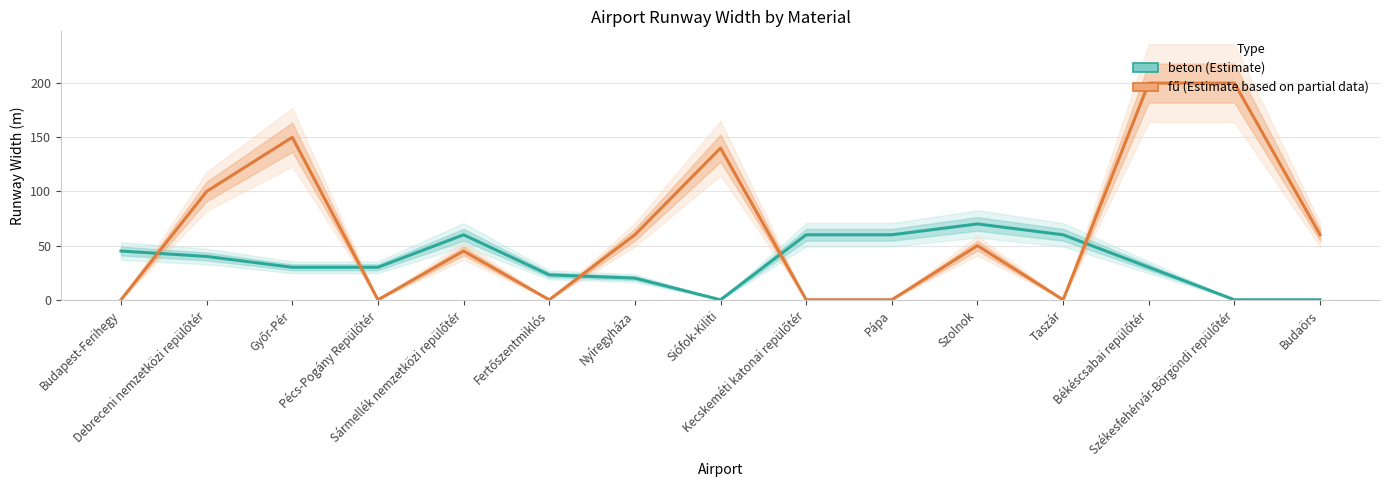

What is the average value of the beton series?

35